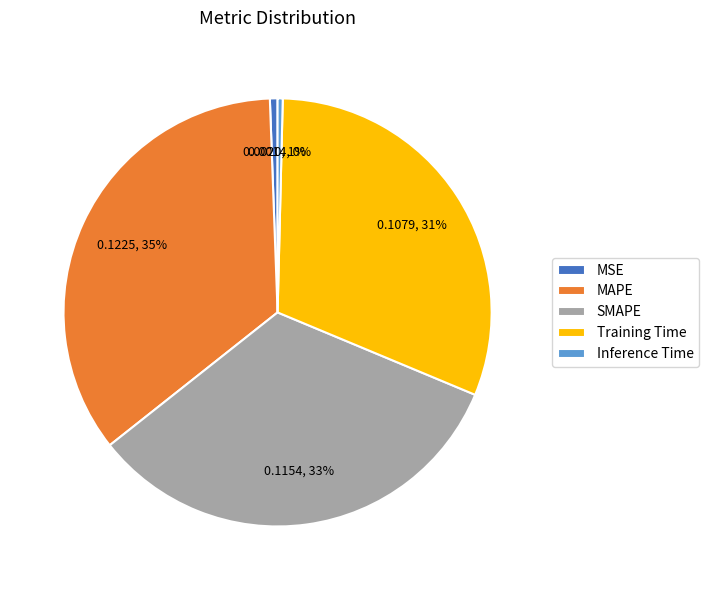

The SMAPE slice represents 33% of the pie. True or false?

True